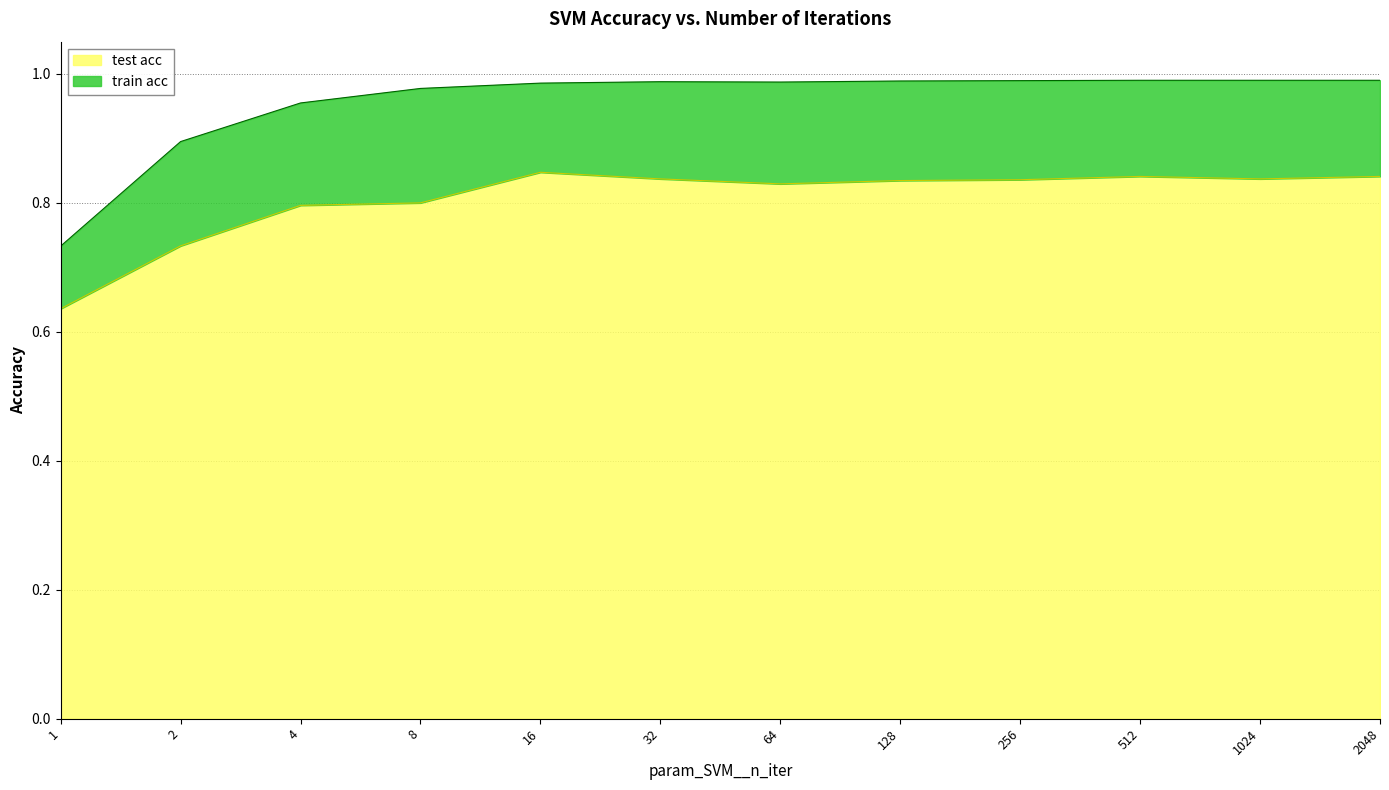

List the labels in order of test acc value, smallest first.

1, 2, 4, 8, 64, 128, 256, 32, 1024, 512, 2048, 16